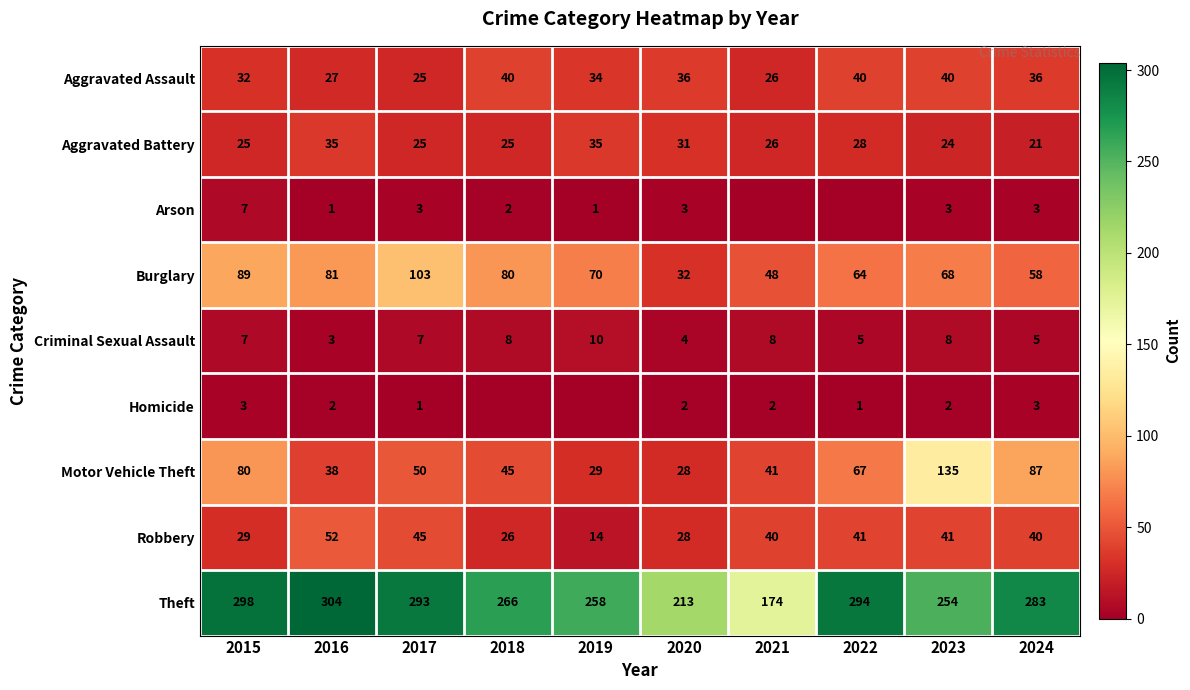

What is the minimum value for Aggravated Battery?

21